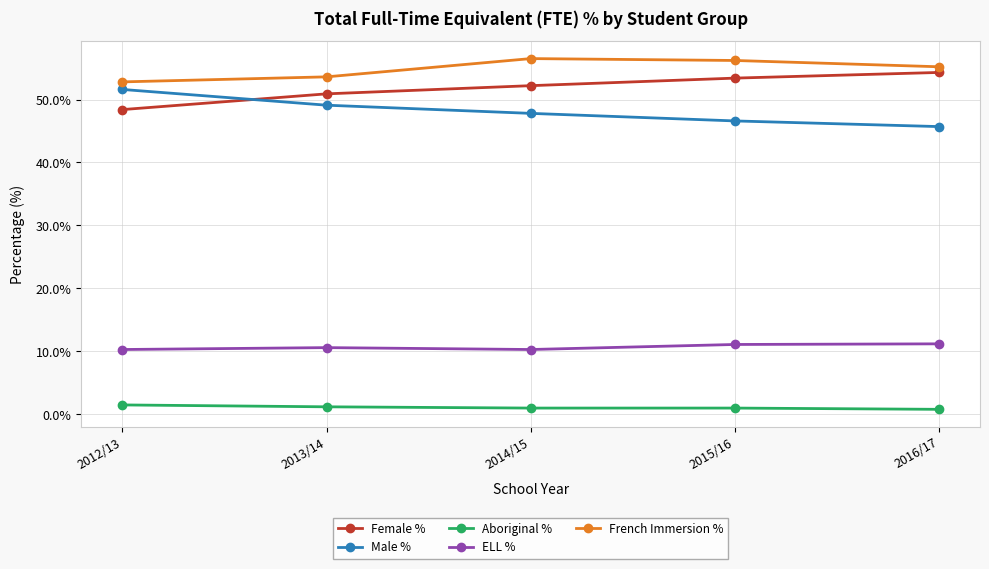

Is it true that French Immersion % equals 26.2 at 2014/15?

False